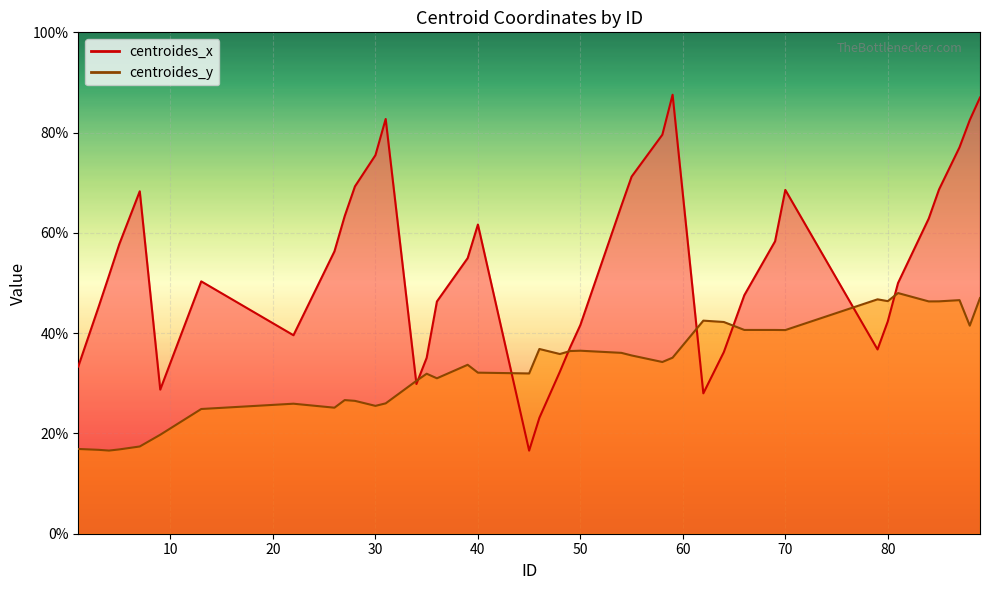

List the series in order of their overall mean, highest first.

centroides_x, centroides_y